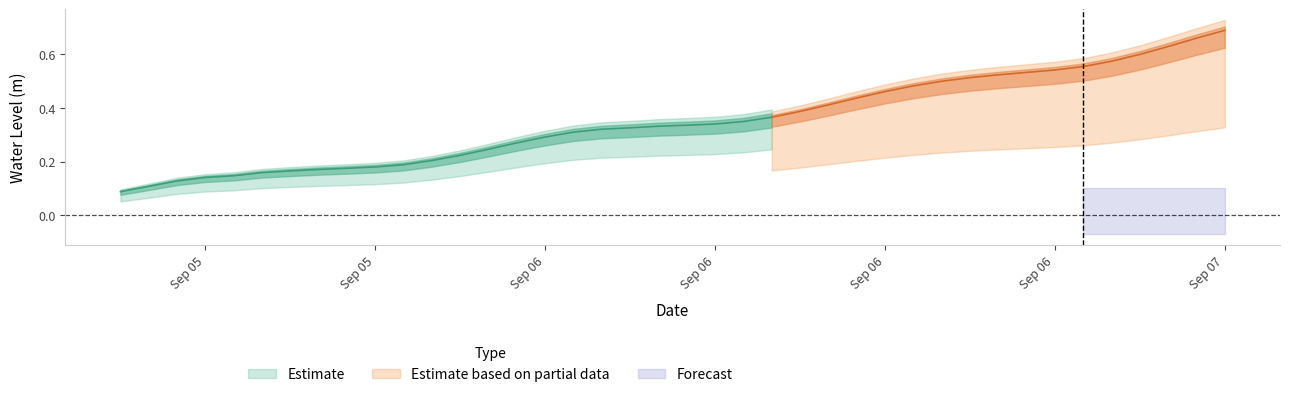

Rank the categories by value from lowest to highest.

2024-09-05 12:00:00, 2024-09-05 13:00:00, 2024-09-05 14:00:00, 2024-09-05 15:00:00, 2024-09-05 16:00:00, 2024-09-05 17:00:00, 2024-09-05 18:00:00, 2024-09-05 19:00:00, 2024-09-05 20:00:00, 2024-09-05 21:00:00, 2024-09-05 22:00:00, 2024-09-05 23:00:00, 2024-09-06 00:00:00, 2024-09-06 01:00:00, 2024-09-06 02:00:00, 2024-09-06 03:00:00, 2024-09-06 04:00:00, 2024-09-06 05:00:00, 2024-09-06 06:00:00, 2024-09-06 07:00:00, 2024-09-06 08:00:00, 2024-09-06 09:00:00, 2024-09-06 10:00:00, 2024-09-06 11:00:00, 2024-09-06 12:00:00, 2024-09-06 13:00:00, 2024-09-06 14:00:00, 2024-09-06 15:00:00, 2024-09-06 16:00:00, 2024-09-06 17:00:00, 2024-09-06 18:00:00, 2024-09-06 19:00:00, 2024-09-06 20:00:00, 2024-09-06 21:00:00, 2024-09-06 22:00:00, 2024-09-06 23:00:00, 2024-09-07 00:00:00, 2024-09-07 01:00:00, 2024-09-07 02:00:00, 2024-09-07 03:00:00